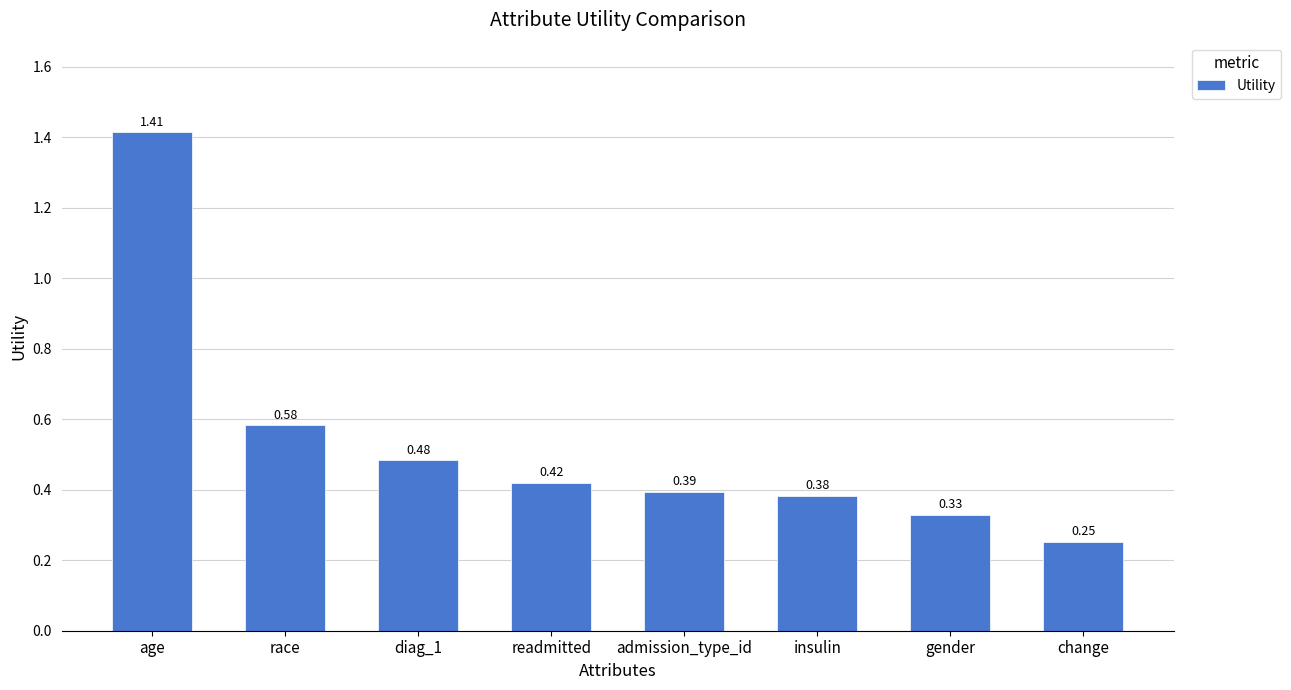

List the labels in order of value, smallest first.

change, gender, insulin, admission_type_id, readmitted, diag_1, race, age